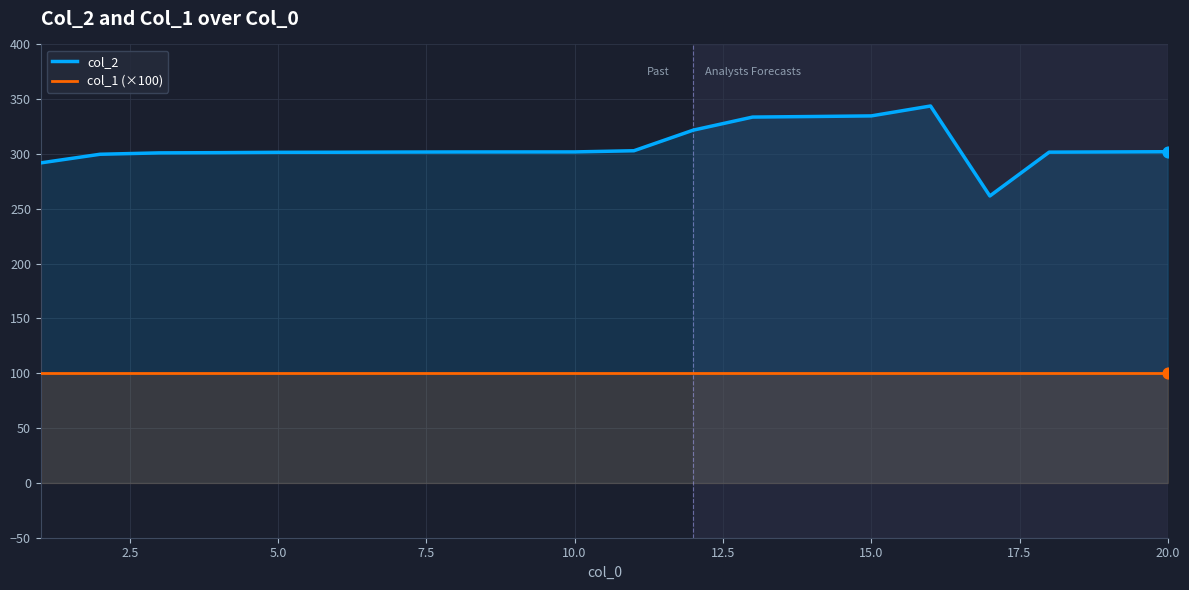

Which series contains the lowest Y value?

col_1 (×100)